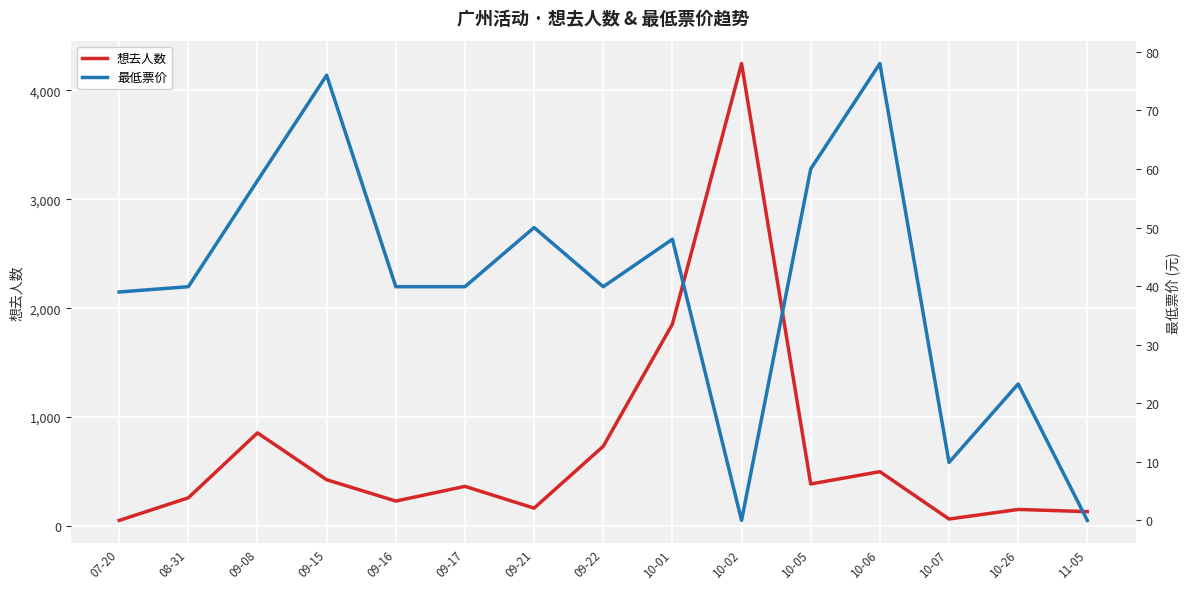

What is the maximum value for 想去人数?

4247